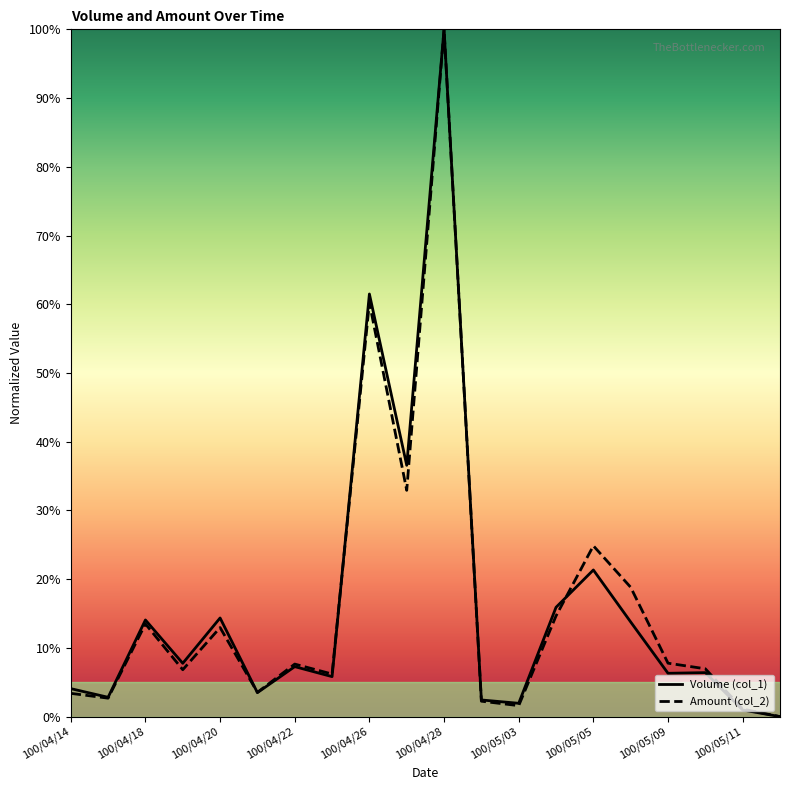

Which has a higher value, 100/05/05 or 100/04/20?

100/05/05